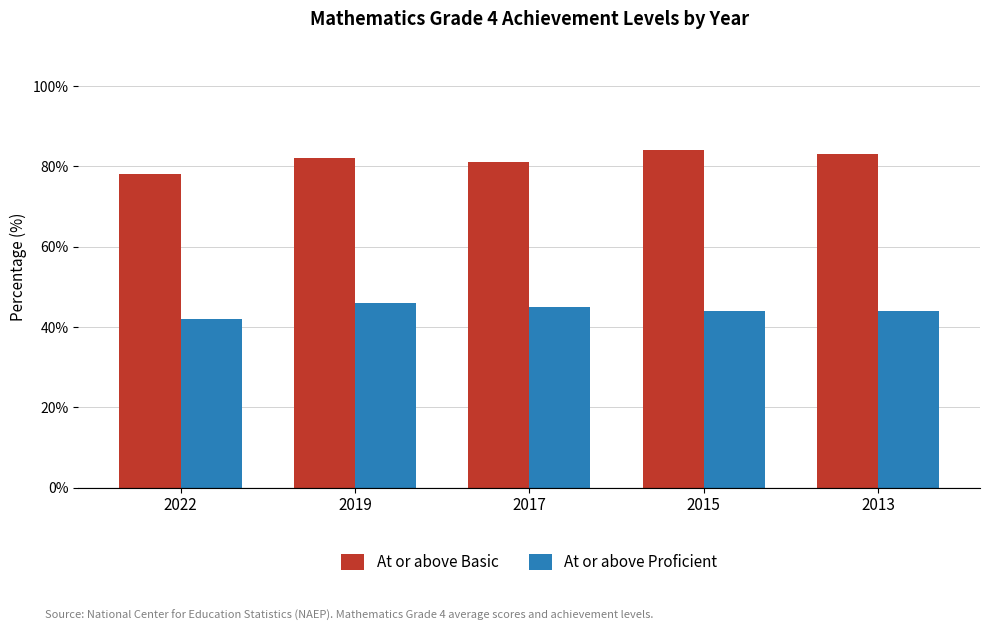

Reading left to right, extract all data points from this chart.

At or above Basic: 2022=78	2019=82	2017=81	2015=84	2013=83
At or above Proficient: 2022=42	2019=46	2017=45	2015=44	2013=44